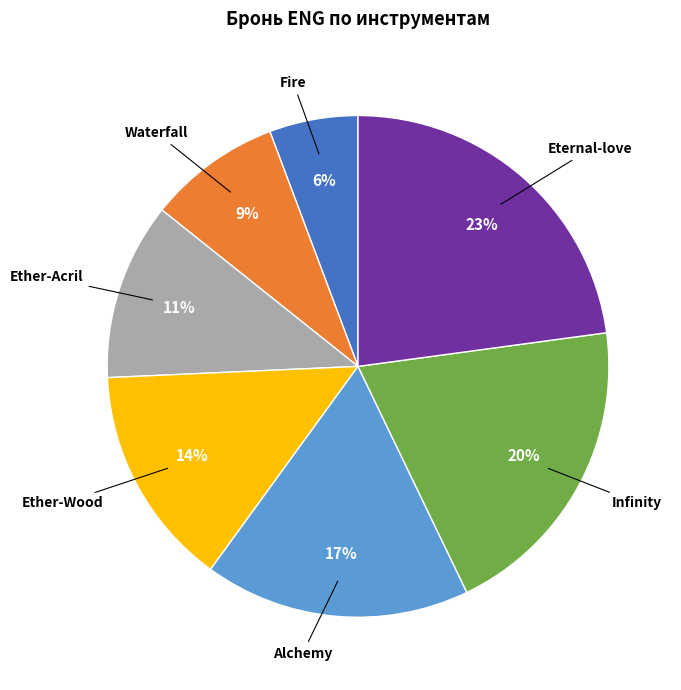

To the nearest percent, what is the difference between the largest and smallest slice percentages?

17%